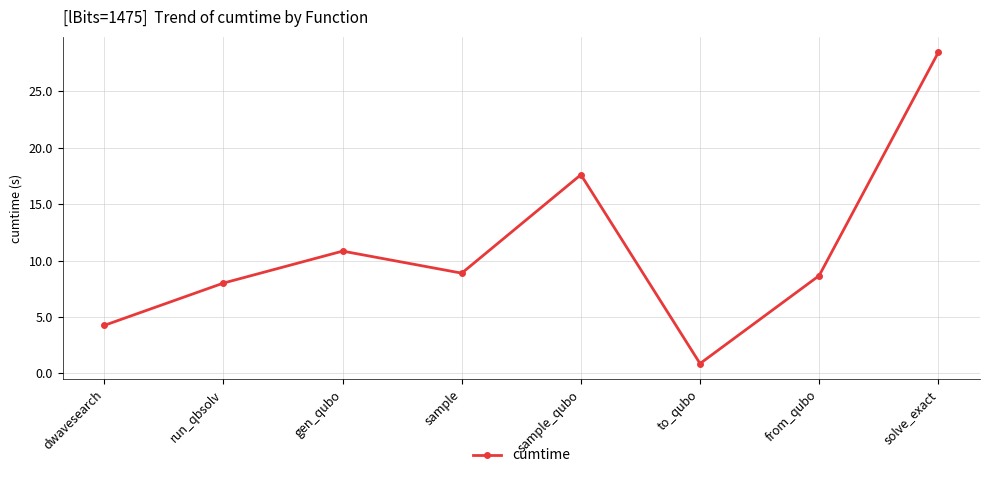

True or false: the data shows 15.4 at from_qubo.

False